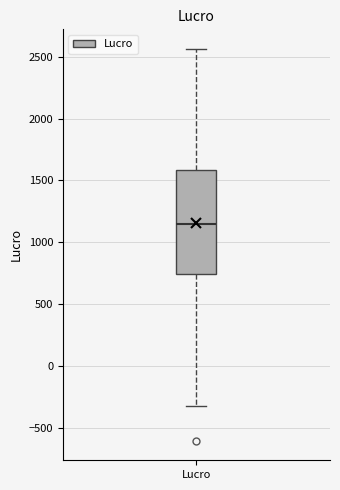

Transcribe this box plot: give where the median line is, the range the box spans, and where the two whiskers end, as read against the y-axis. The values are not printed on the chart, so give them approximately, as read against the axis.

median 1150, box 750 to 1600, whiskers -350 to 2550